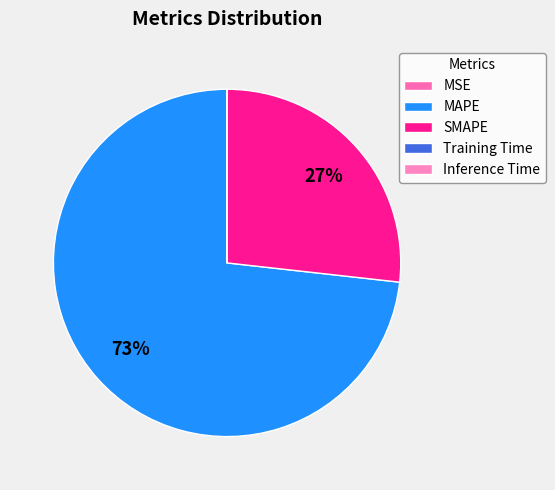

Count the number of slices in the pie.

5